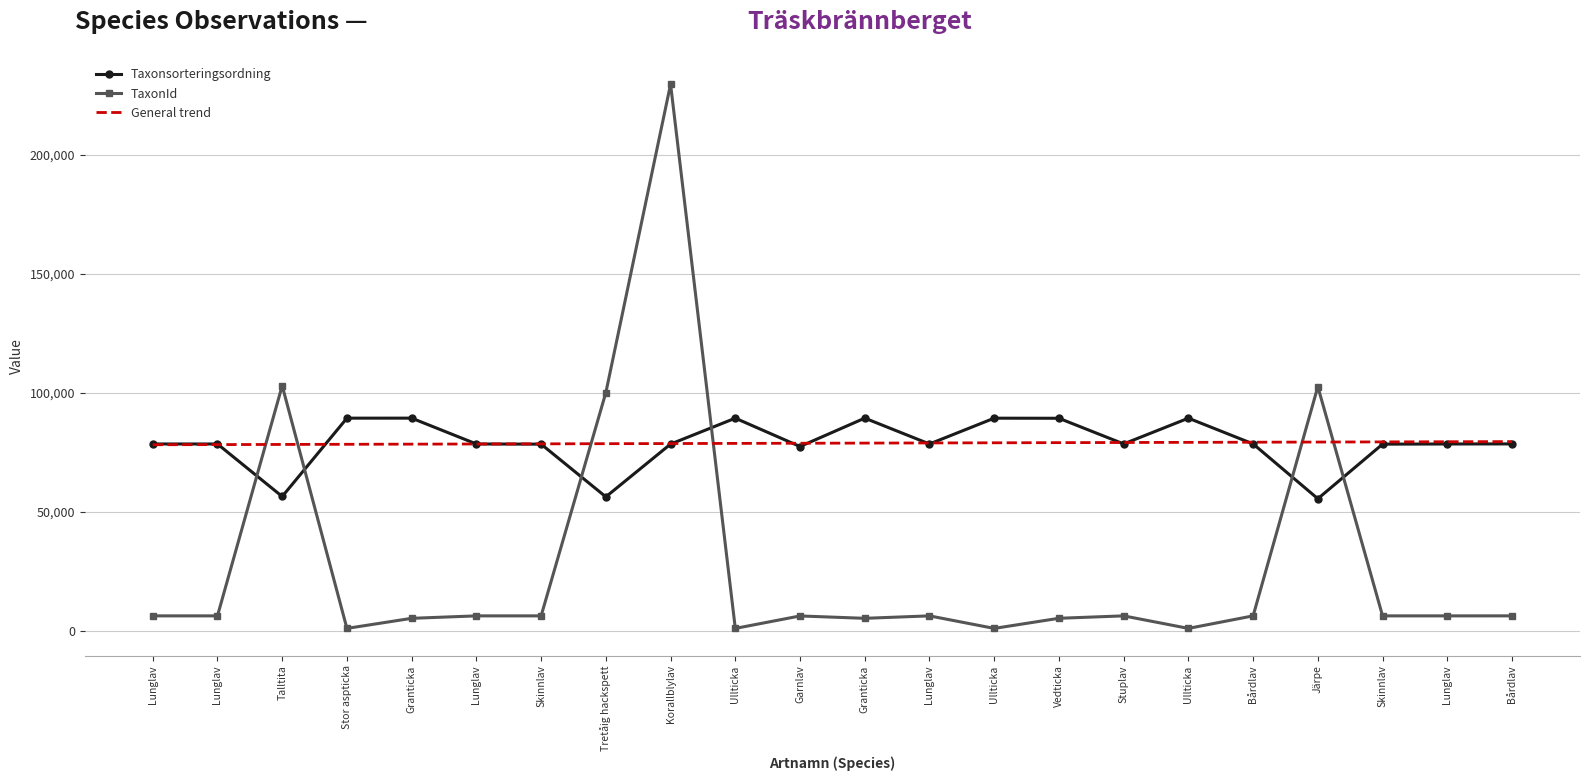

What is the total value across all series at Järpe?

237598.4